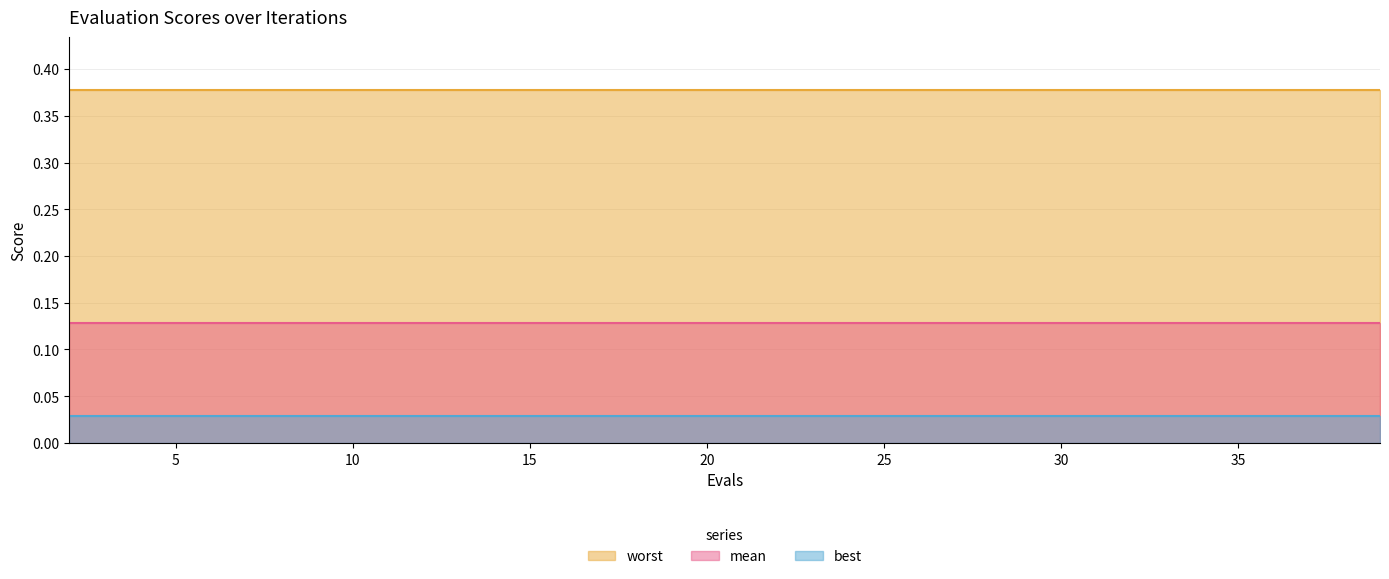

True or false: mean has a value of 0.1 at 24.

False